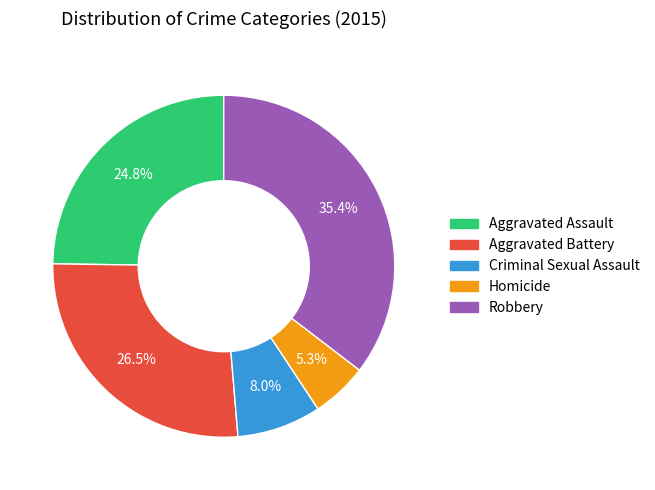

Between Robbery and Aggravated Assault, which is larger?

Robbery